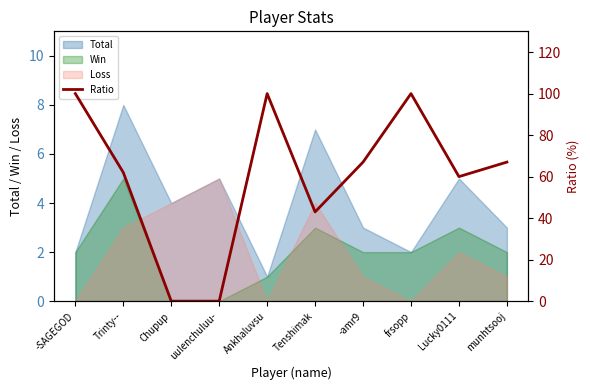

Is it true that the value at Ankhaluvsu is 100?

True